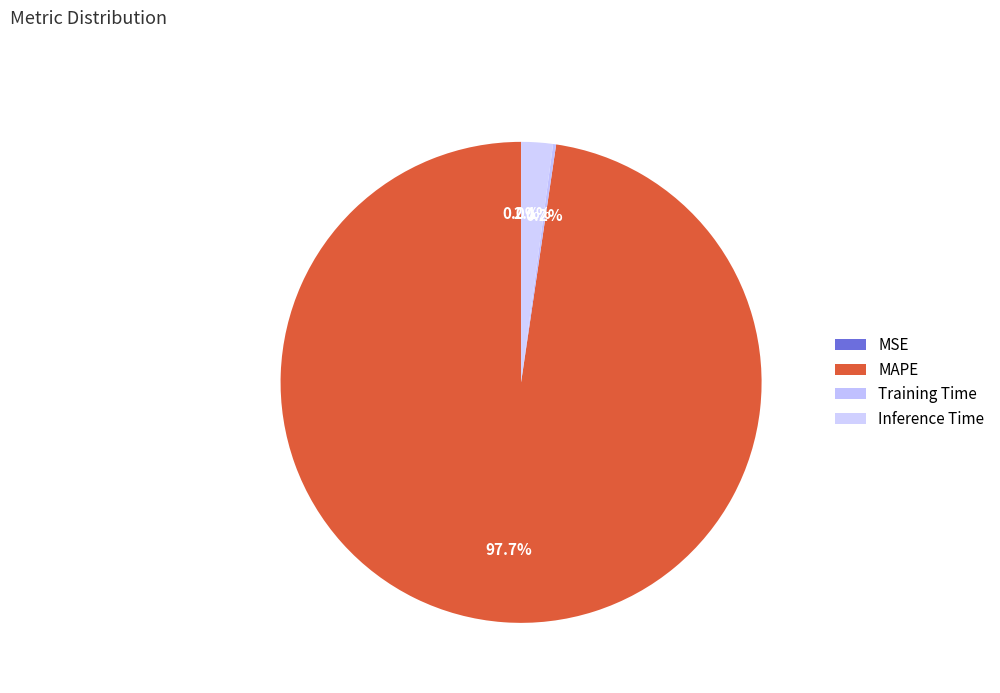

Does MAPE account for over 50% of the chart?

Yes